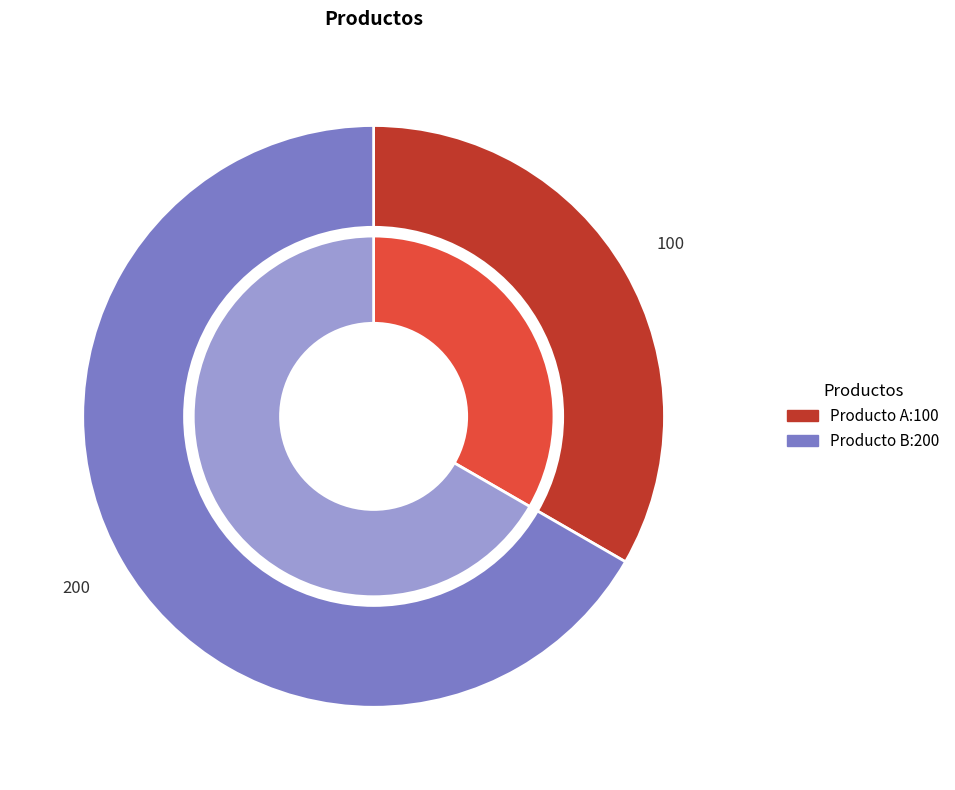

To the nearest percent, what percentage of the pie is Producto B?

67%